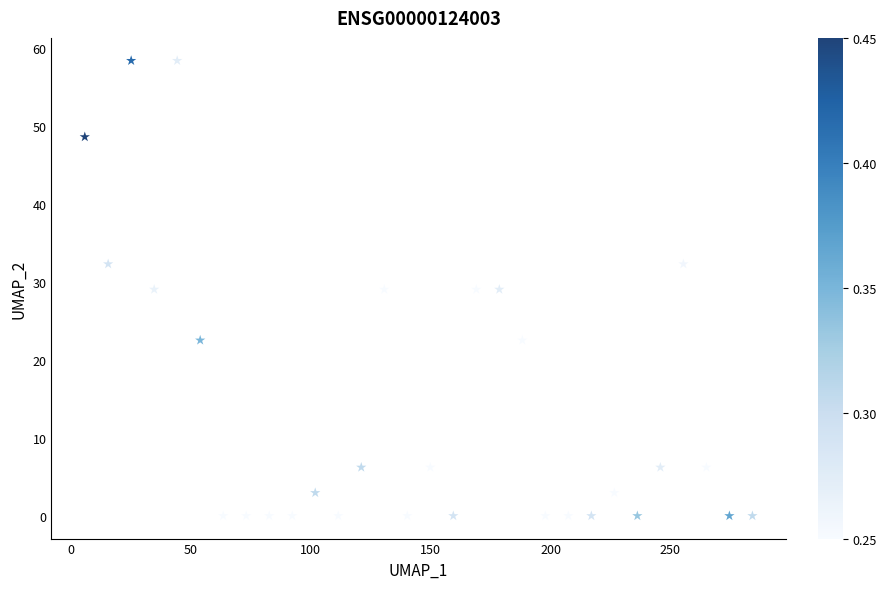

What is the range of Y values (max minus min)?

58.4